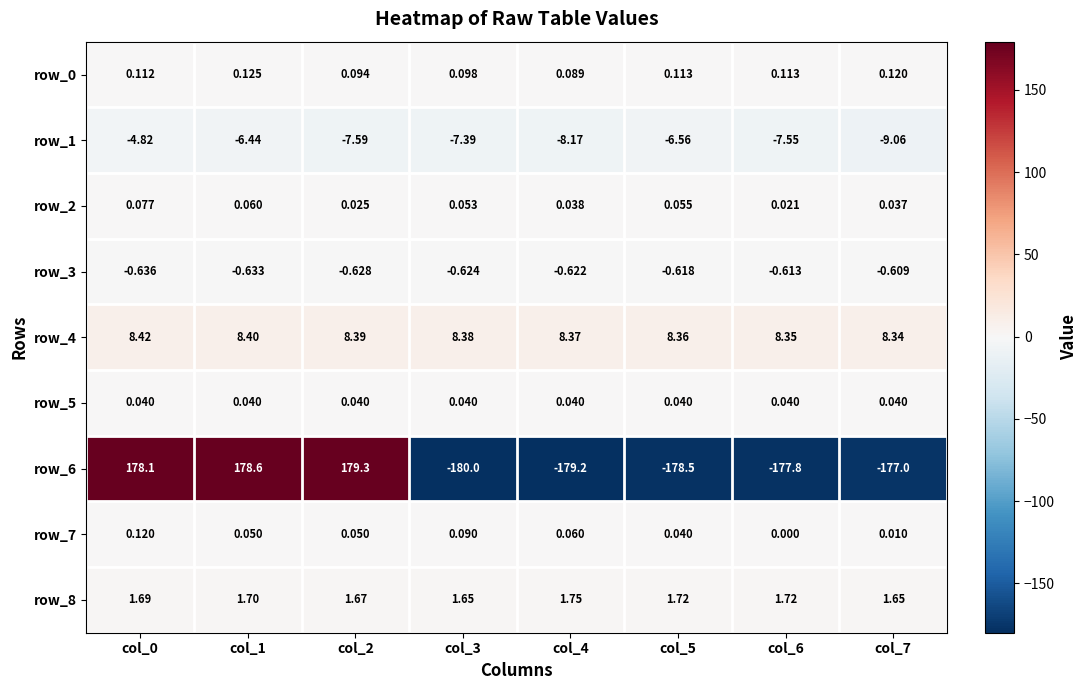

What is the total value across all series at col_3?

-177.7